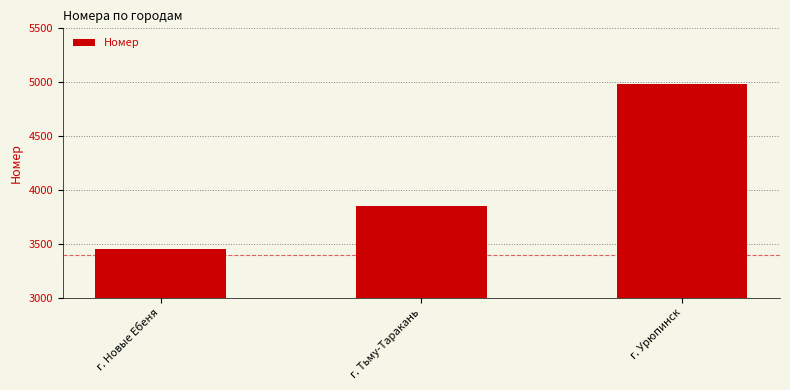

At which category does the chart reach its minimum across all series?

г. Новые Ебеня